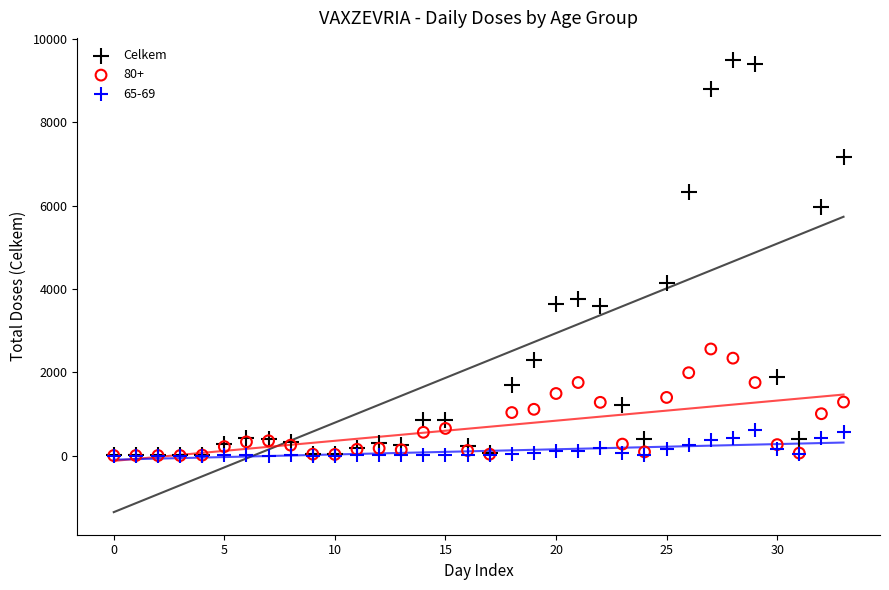

In the Celkem series, what Y value is closest to 4742?

4137